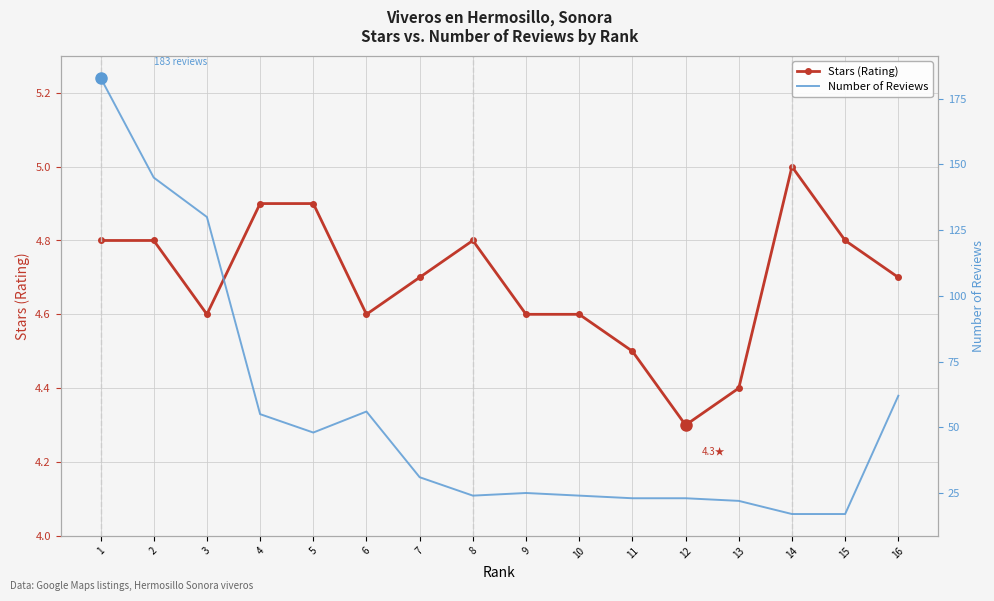

The value of Number of Reviews at 5 is 72.3. True or false?

False